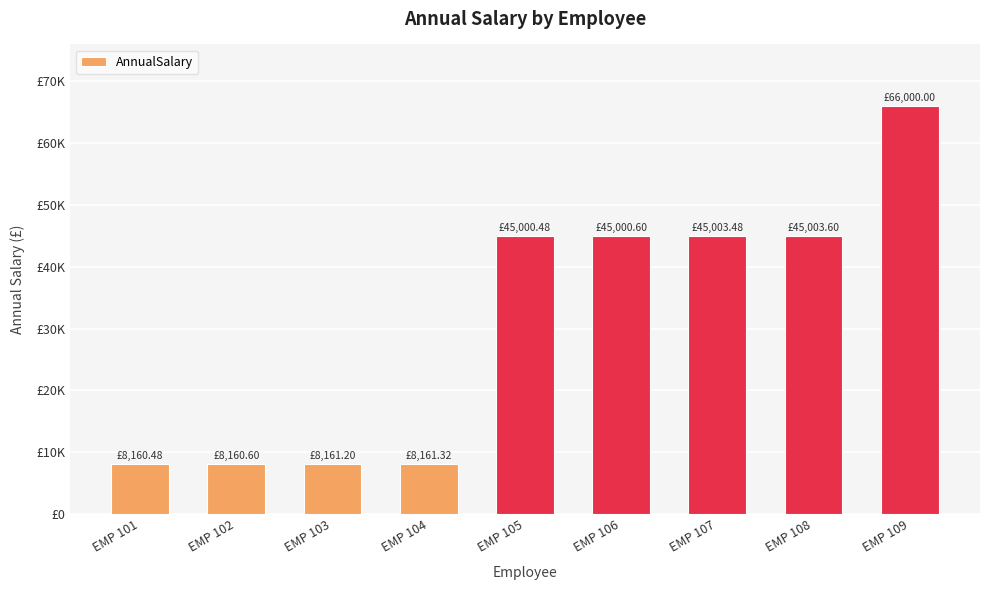

Rank the categories by value from lowest to highest.

EMP 101, EMP 102, EMP 103, EMP 104, EMP 105, EMP 106, EMP 107, EMP 108, EMP 109